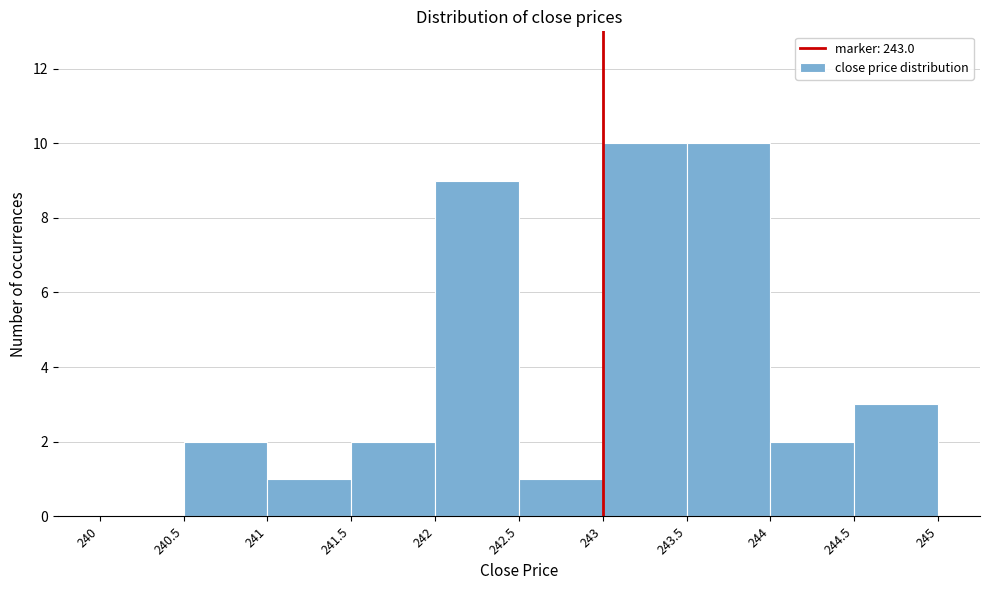

How tall is the bar that spans 243.5 to 244 on the x-axis? The values are not printed on the chart, so give them approximately, as read against the axis.

10